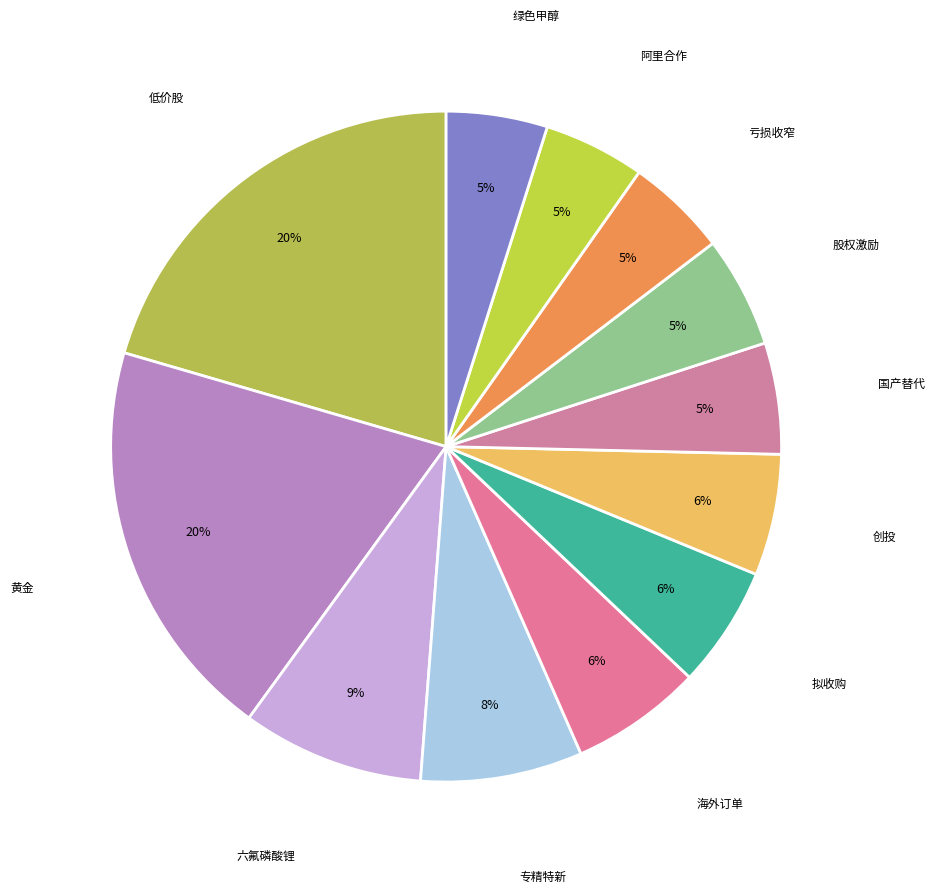

What is the ratio of the value at 专精特新 to the value at 创投?

1.3